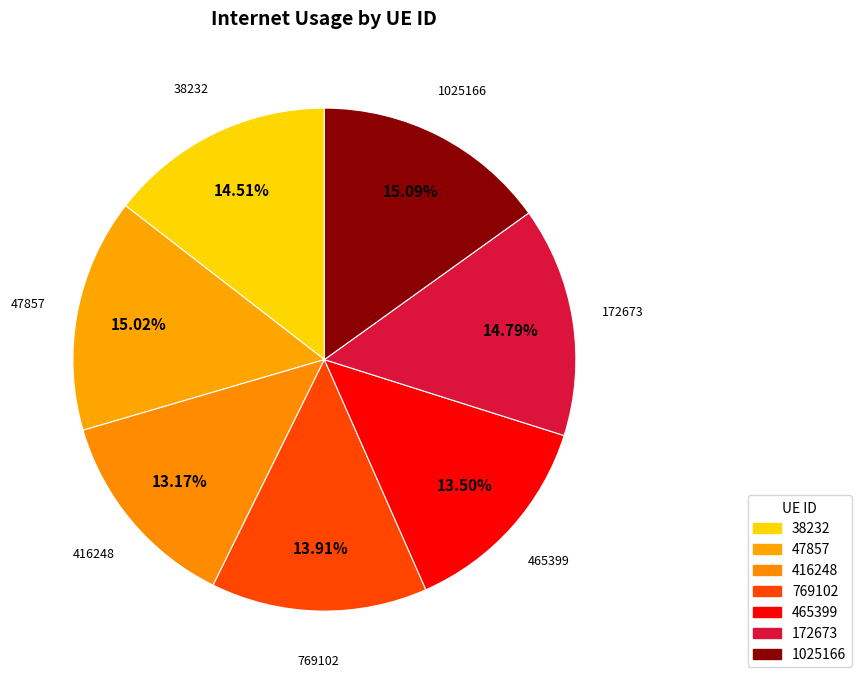

What percentage is the 38232 slice, to the nearest percent?

15%